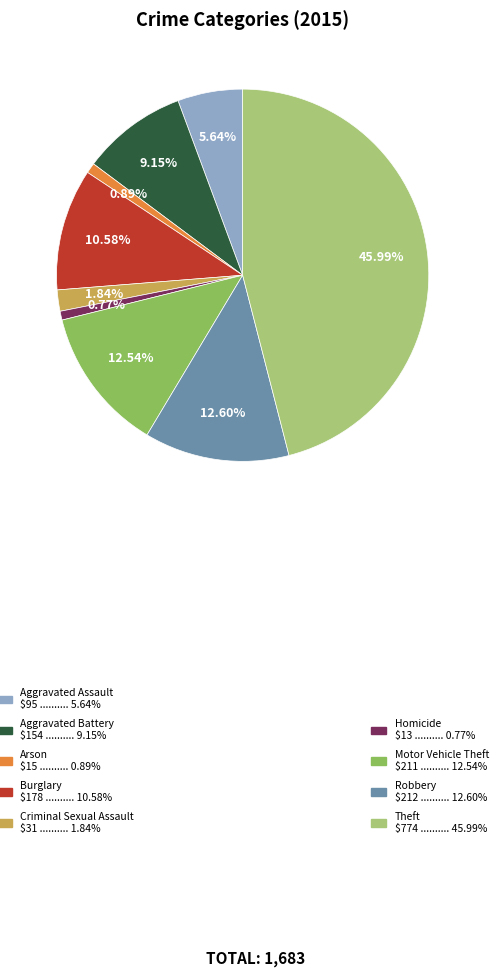

Is there a majority slice in this chart?

No